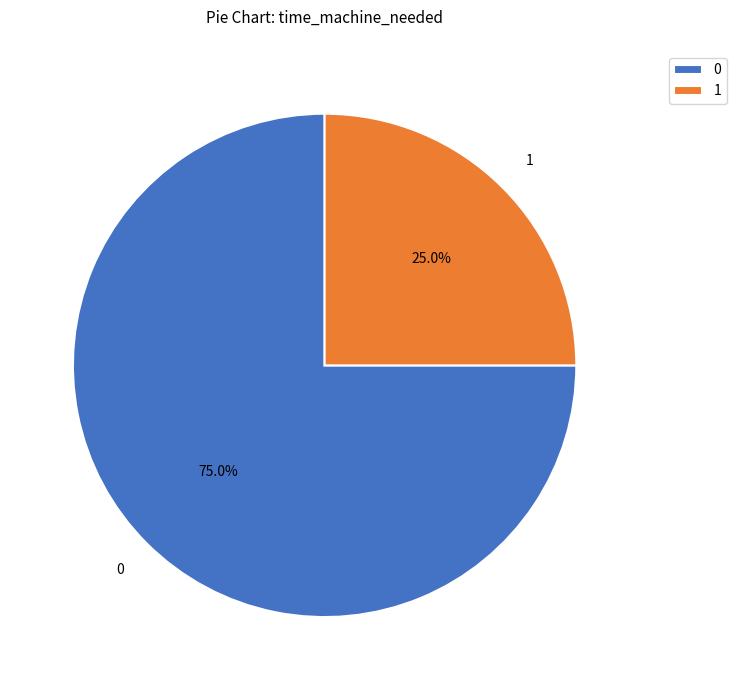

Is there any slice that represents more than half of the pie?

Yes